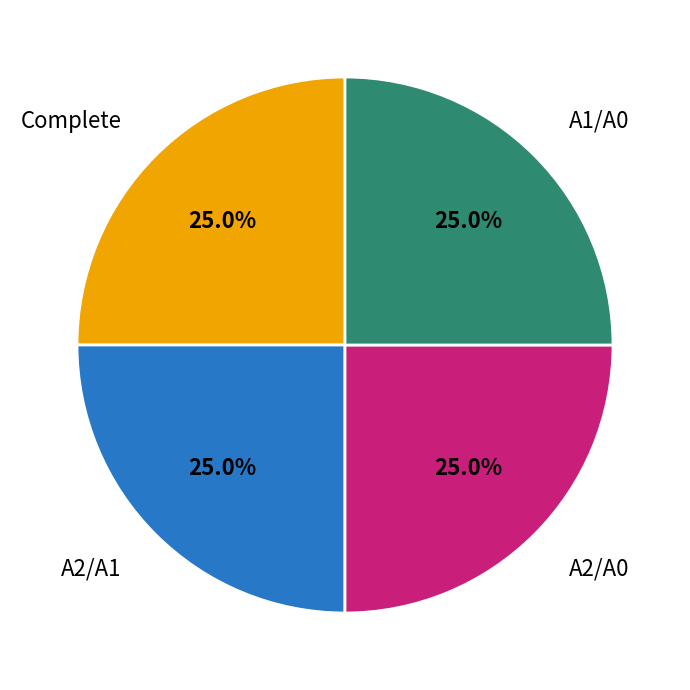

Is there any slice that represents more than half of the pie?

No